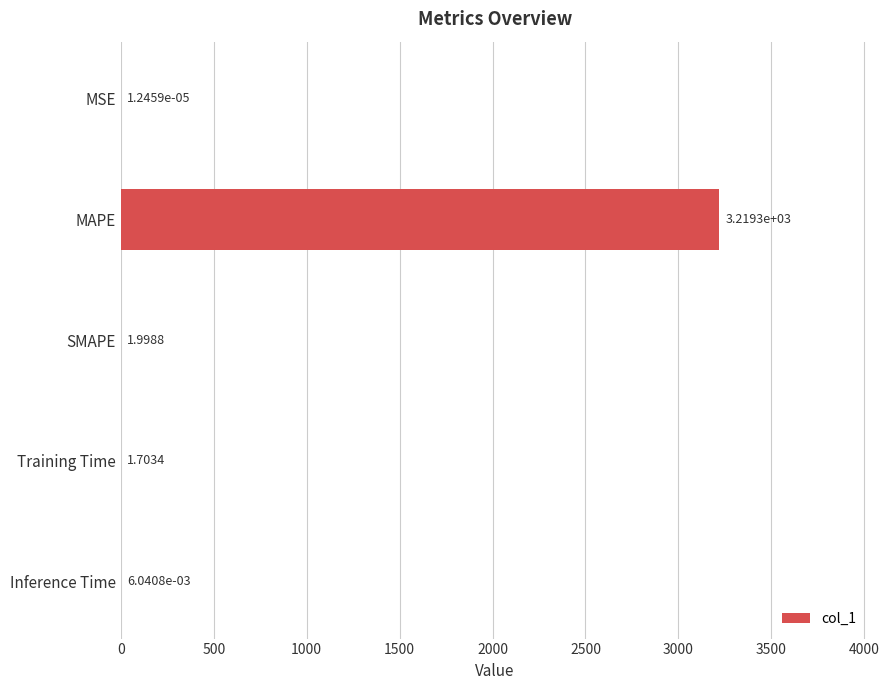

Count the number of categories in the chart.

5